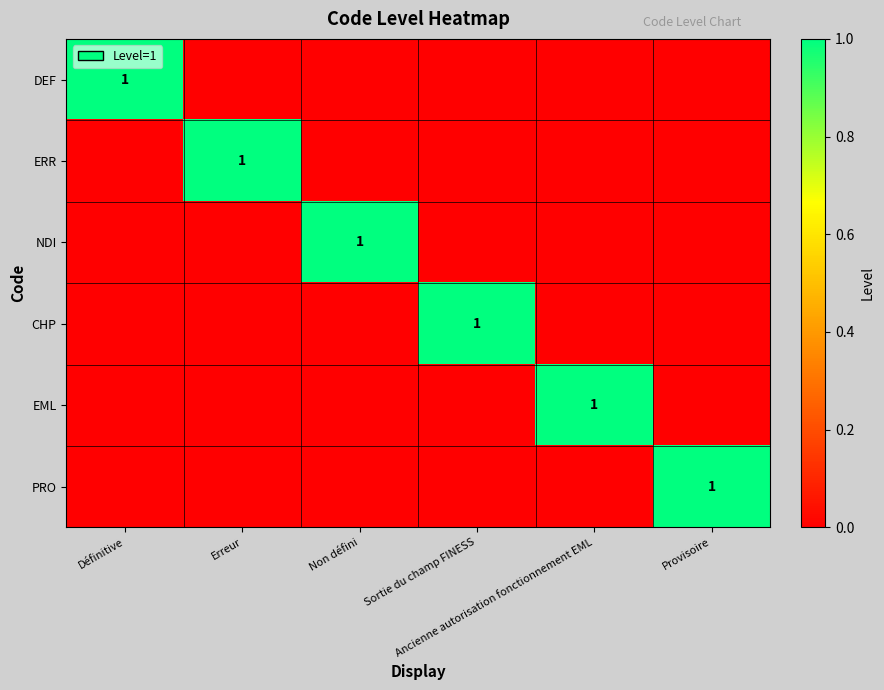

At Ancienne autorisation fonctionnement EML, list the series in order from largest to smallest.

EML, DEF, ERR, NDI, CHP, PRO